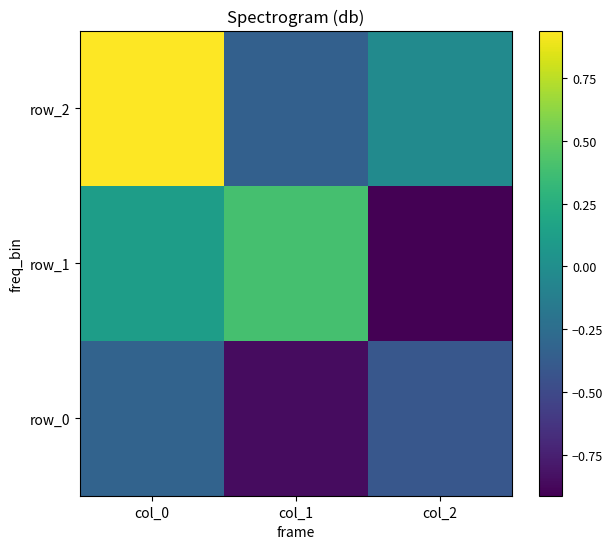

Between col_0 and col_2, which series saw the biggest shift?

row_1